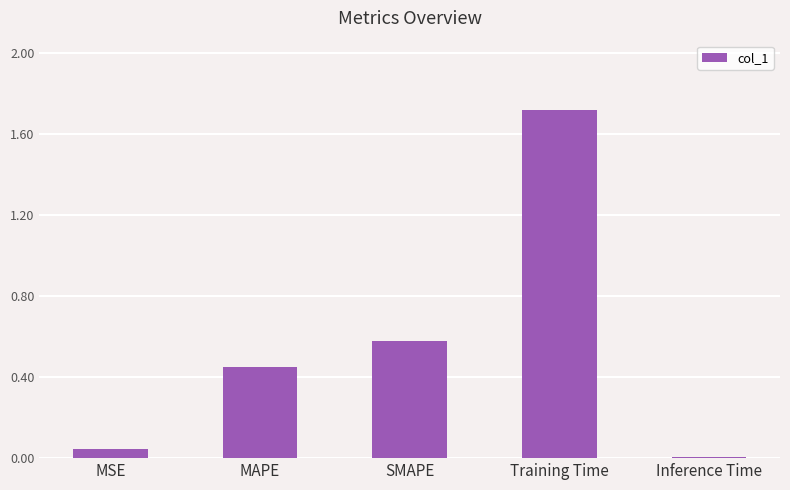

Rank the categories by value from lowest to highest.

Inference Time, MSE, MAPE, SMAPE, Training Time